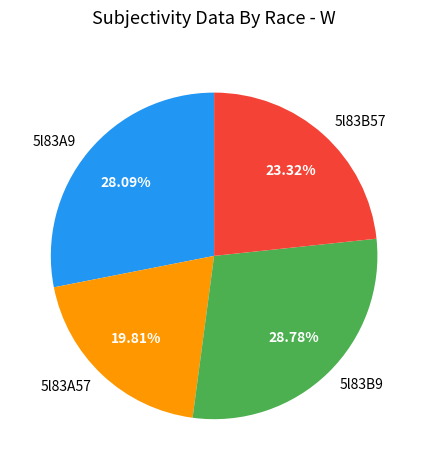

Does 5l83B9 represent more than half of the total?

No